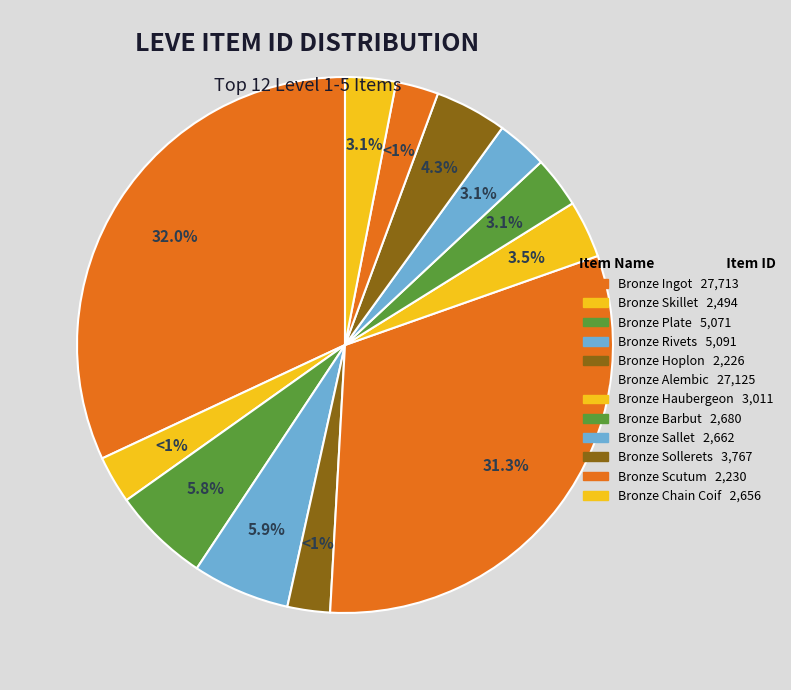

Rank the categories by value from lowest to highest.

Bronze Hoplon, Bronze Scutum, Bronze Skillet, Bronze Chain Coif, Bronze Sallet, Bronze Barbut, Bronze Haubergeon, Bronze Sollerets, Bronze Plate, Bronze Rivets, Bronze Alembic, Bronze Ingot